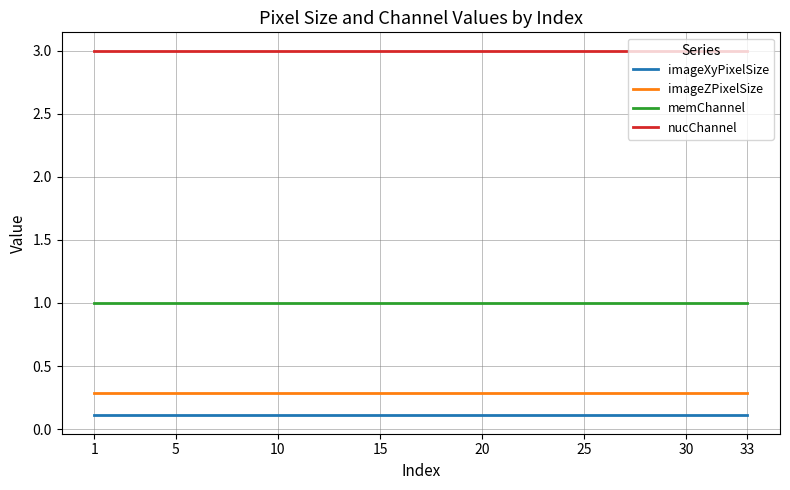

Which series has the largest total across all categories?

nucChannel